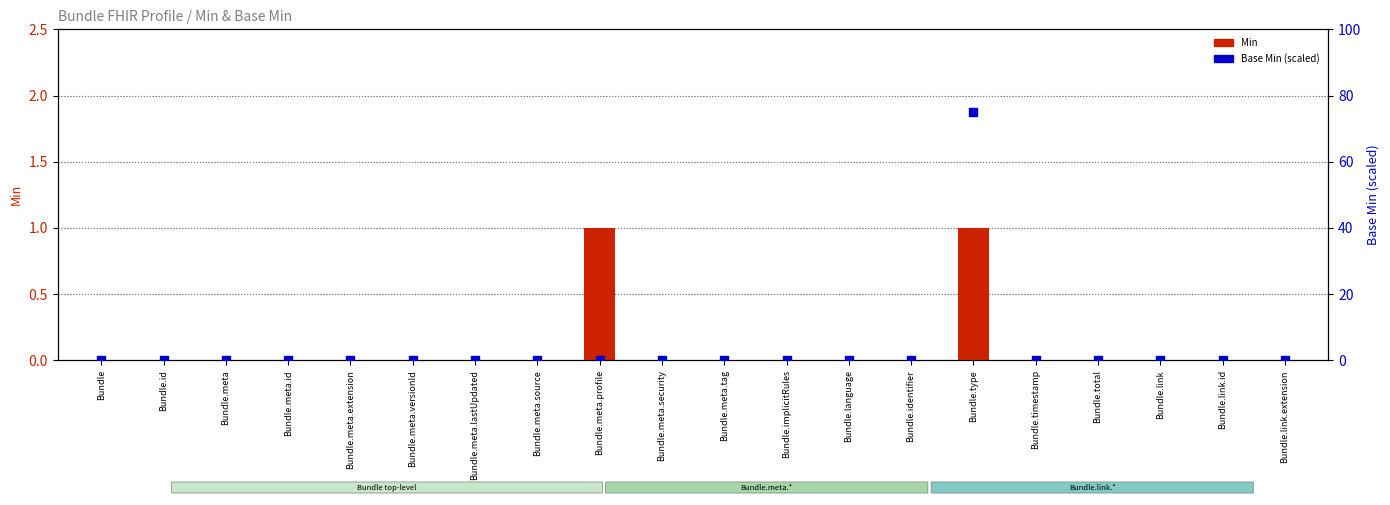

At how many categories does at least one series exceed 53?

1